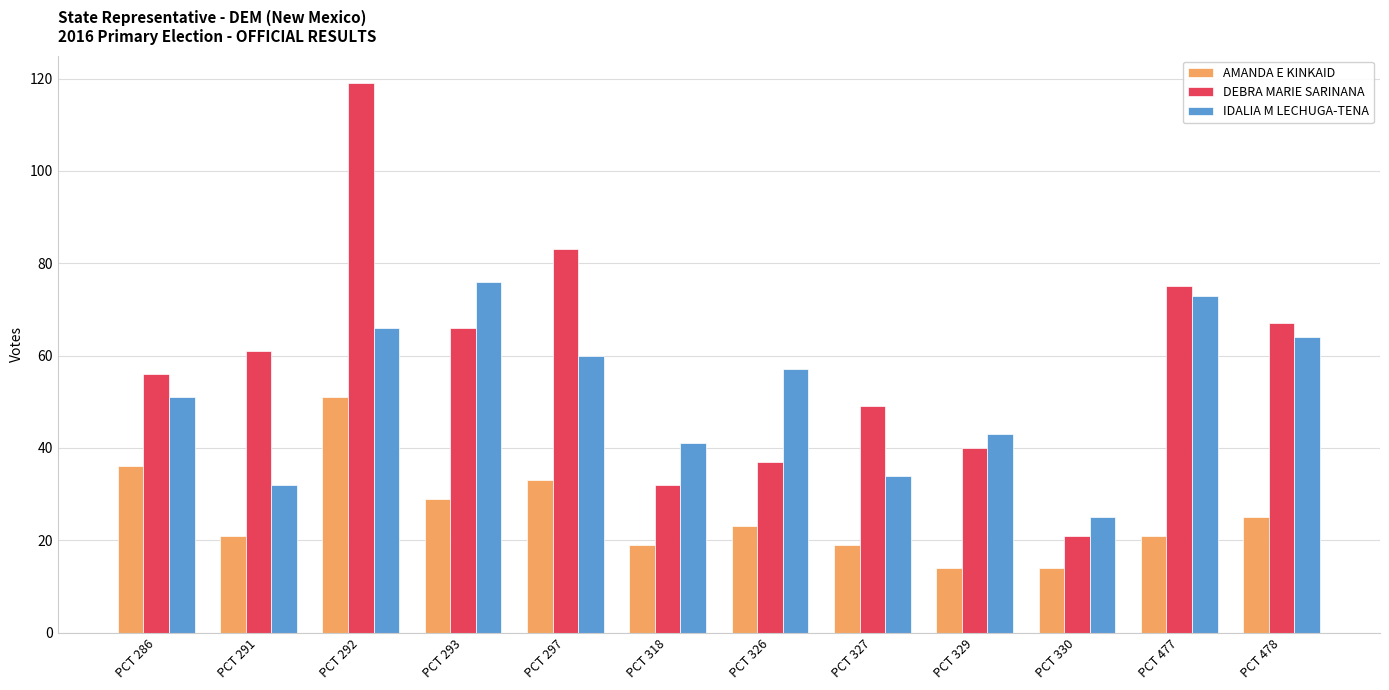

What are all the series names shown in the legend?

AMANDA E KINKAID, DEBRA MARIE SARINANA, IDALIA M LECHUGA-TENA